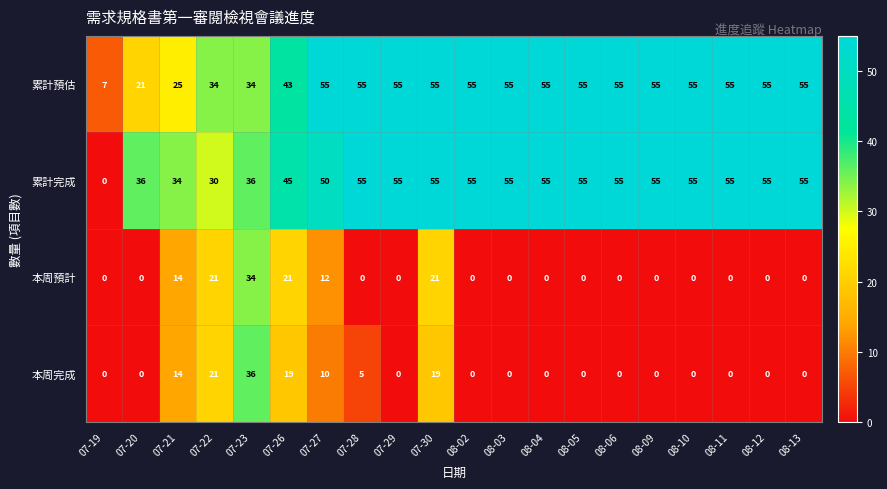

Which category has the lowest value in the 累計完成 series?

07-19